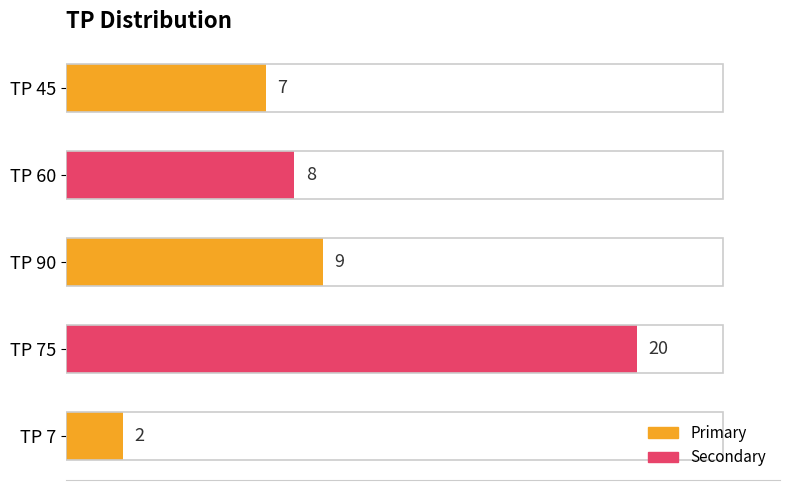

True or false: the data shows 20 at TP 75.

True